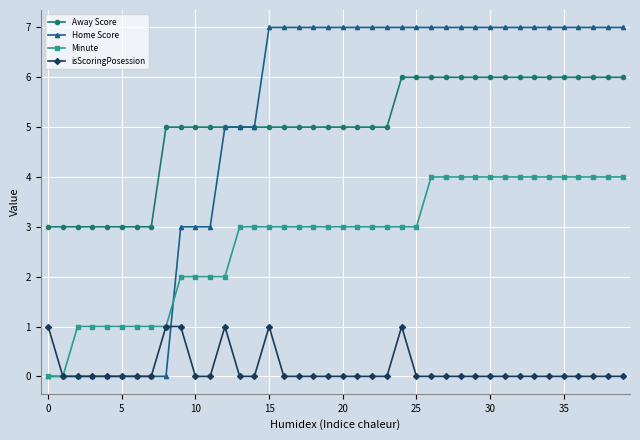

How many lines are shown in the chart?

4